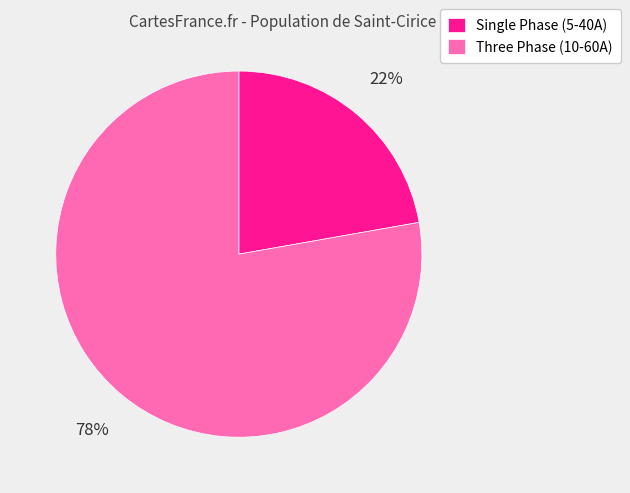

Which has a higher value, Three Phase (10-60A) or Single Phase (5-40A)?

Three Phase (10-60A)